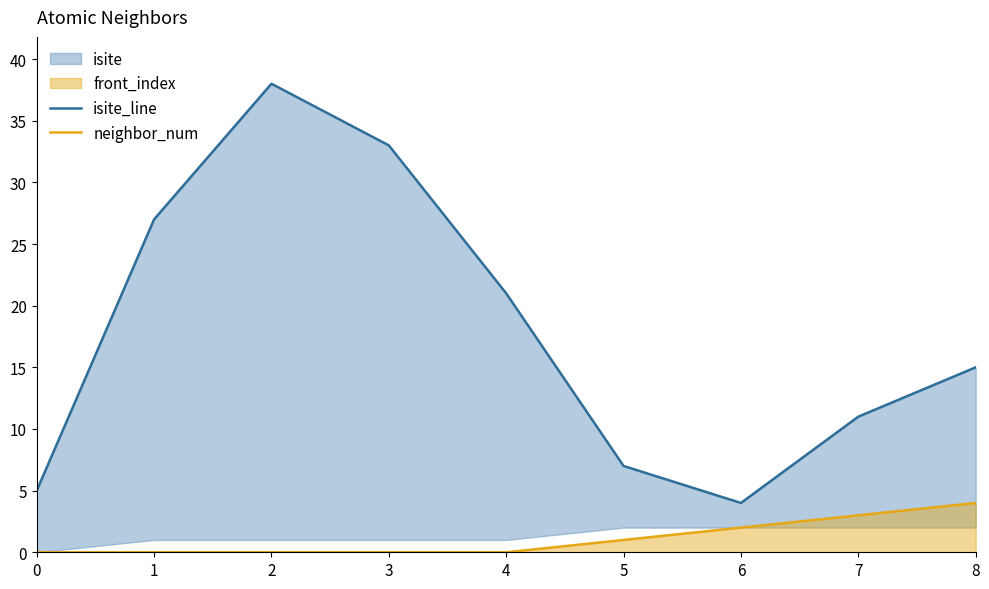

At how many categories does at least one series exceed 20?

4